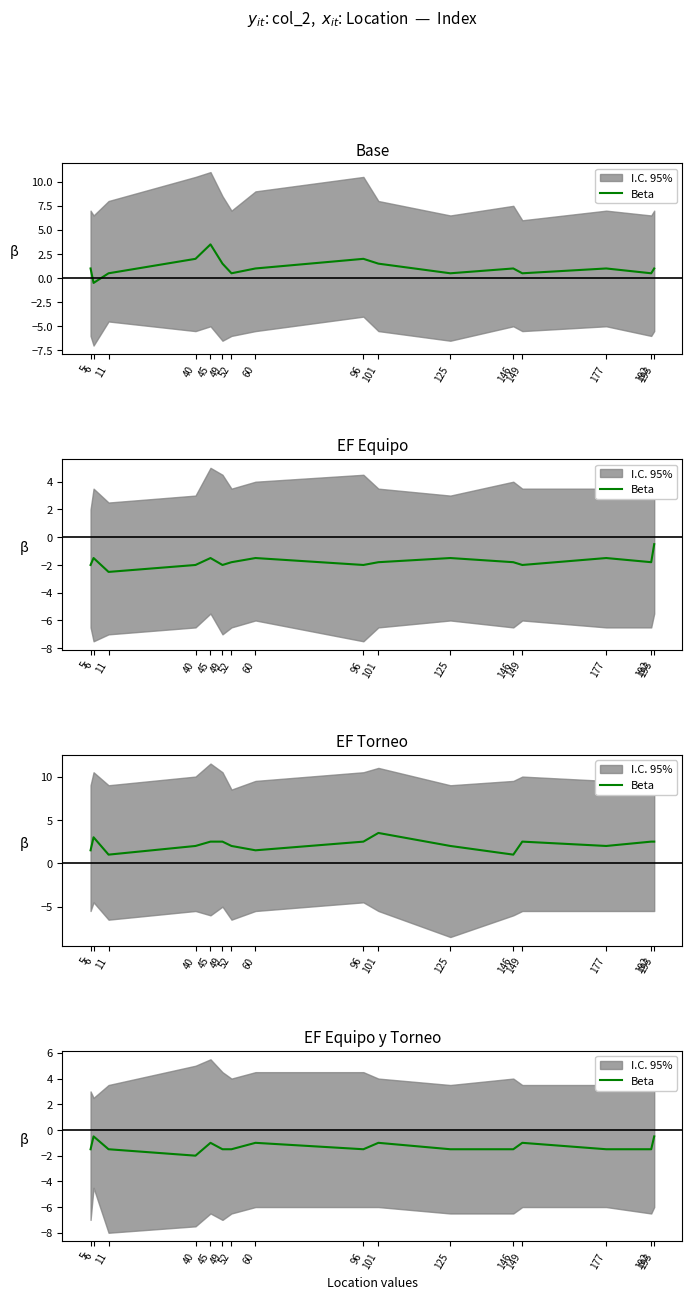

At which label is the value closest to -1?

45